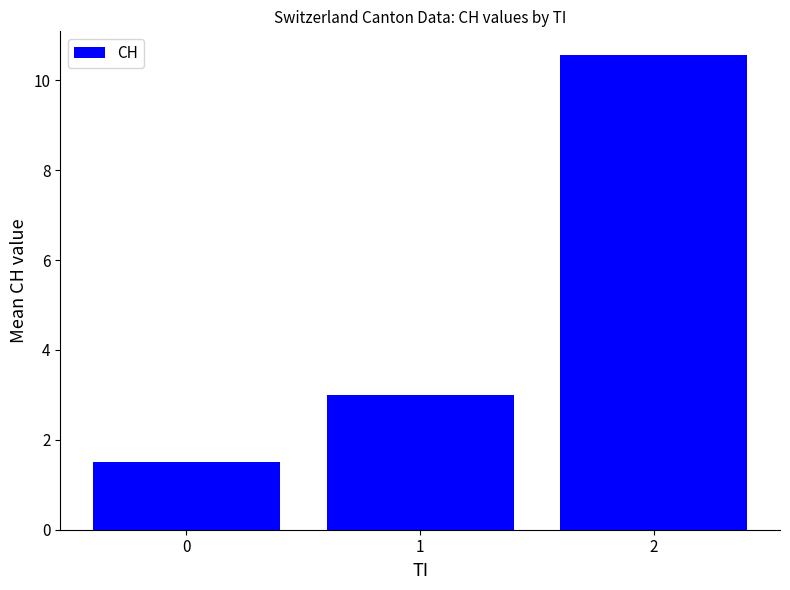

True or false: the data shows 4.7 at 1.

False